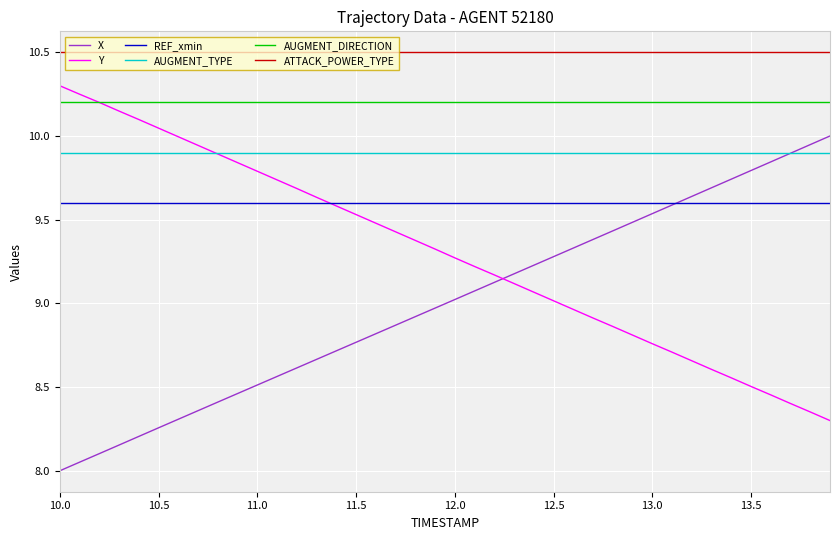

Which series has the largest total across all categories?

ATTACK_POWER_TYPE